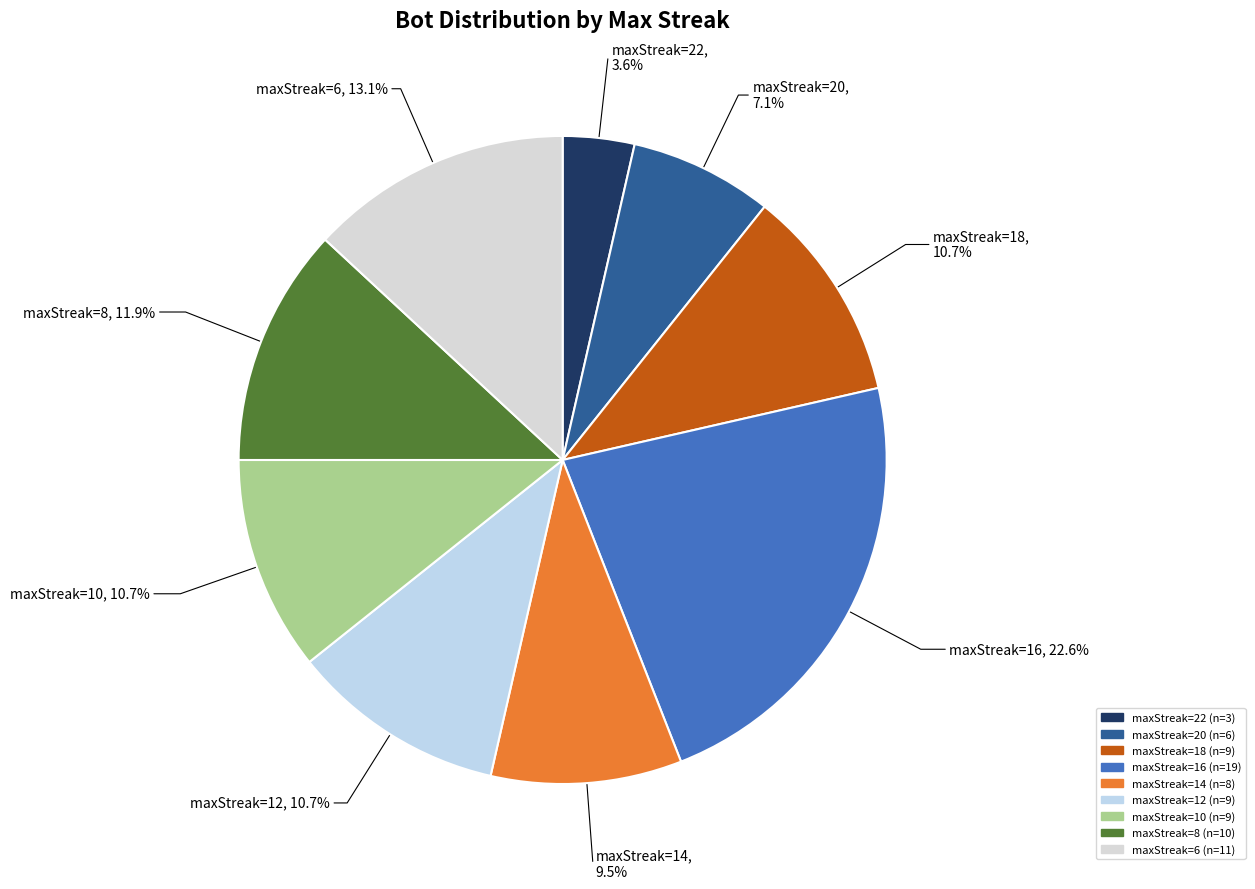

Which has a higher value, maxStreak=18 or maxStreak=20?

maxStreak=18